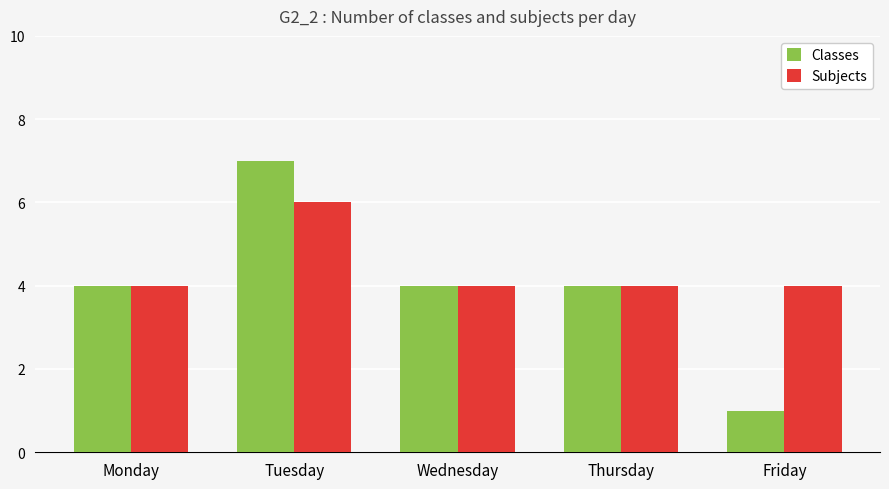

Are the bars grouped side by side (vs. stacked)?

Yes